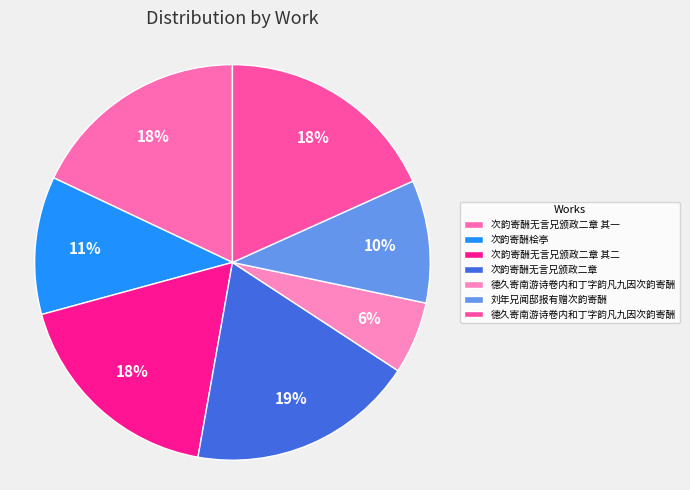

How many segments does this pie chart have?

7